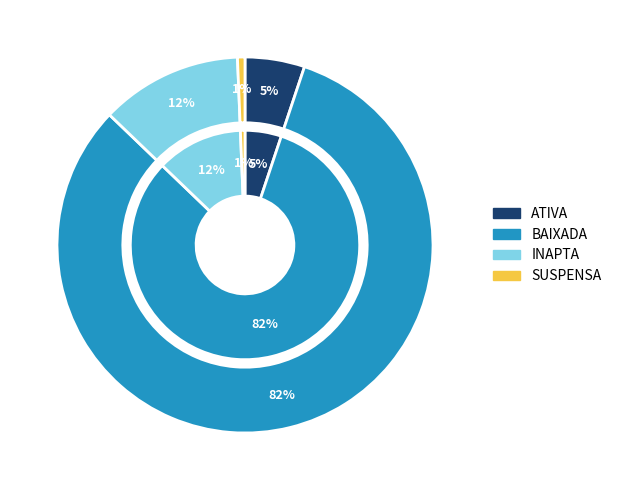

Does any single category account for the majority?

Yes